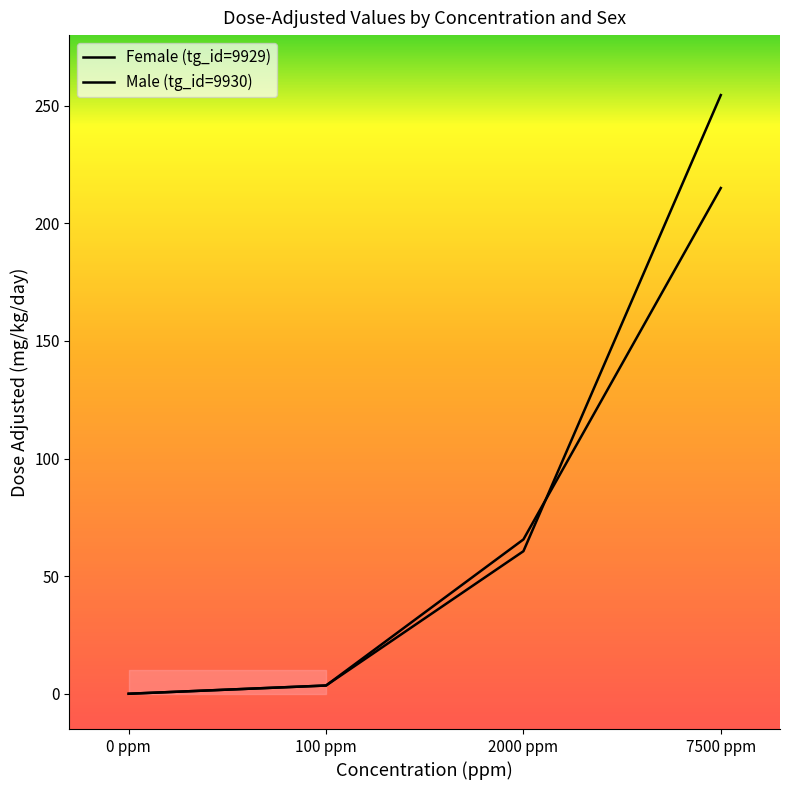

How many intersections are there between Male (tg_id=9930) and Female (tg_id=9929)?

1